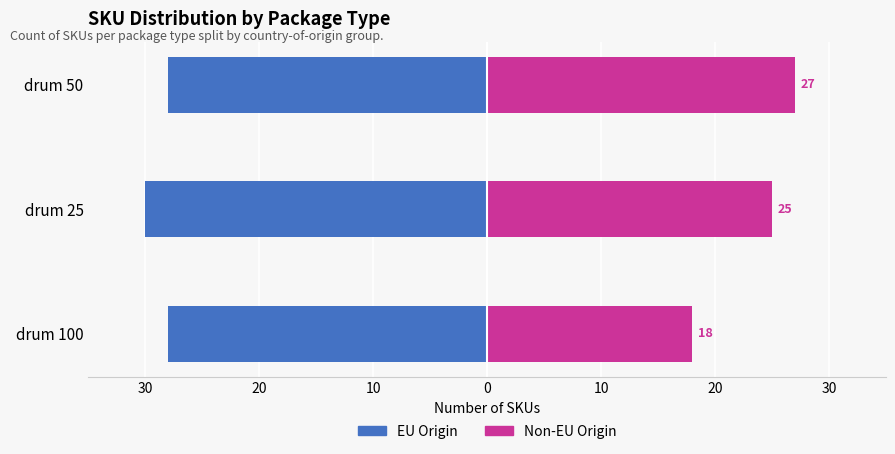

Is it true that EU Origin equals -53 at 30?

False